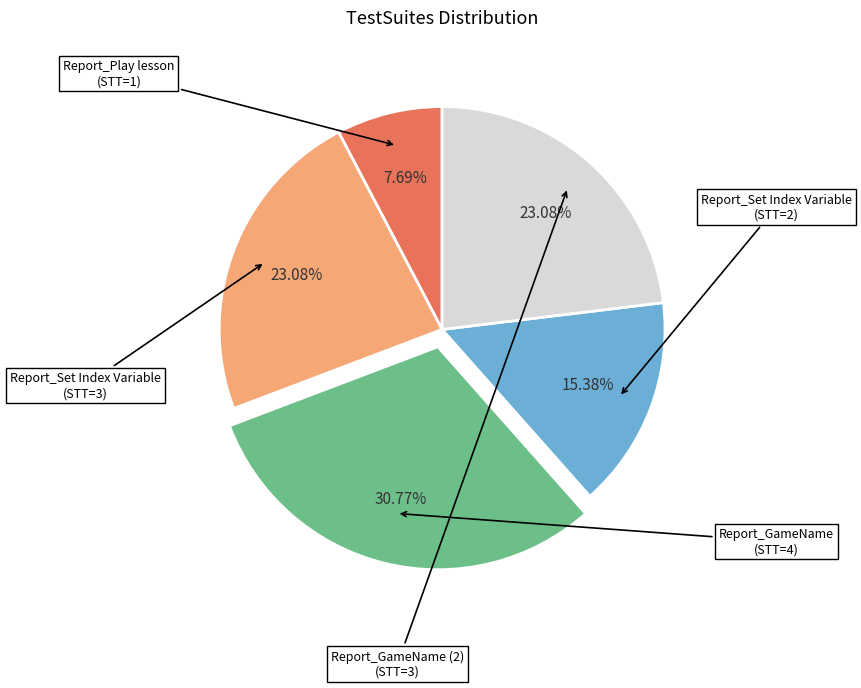

Is there a majority slice in this chart?

No